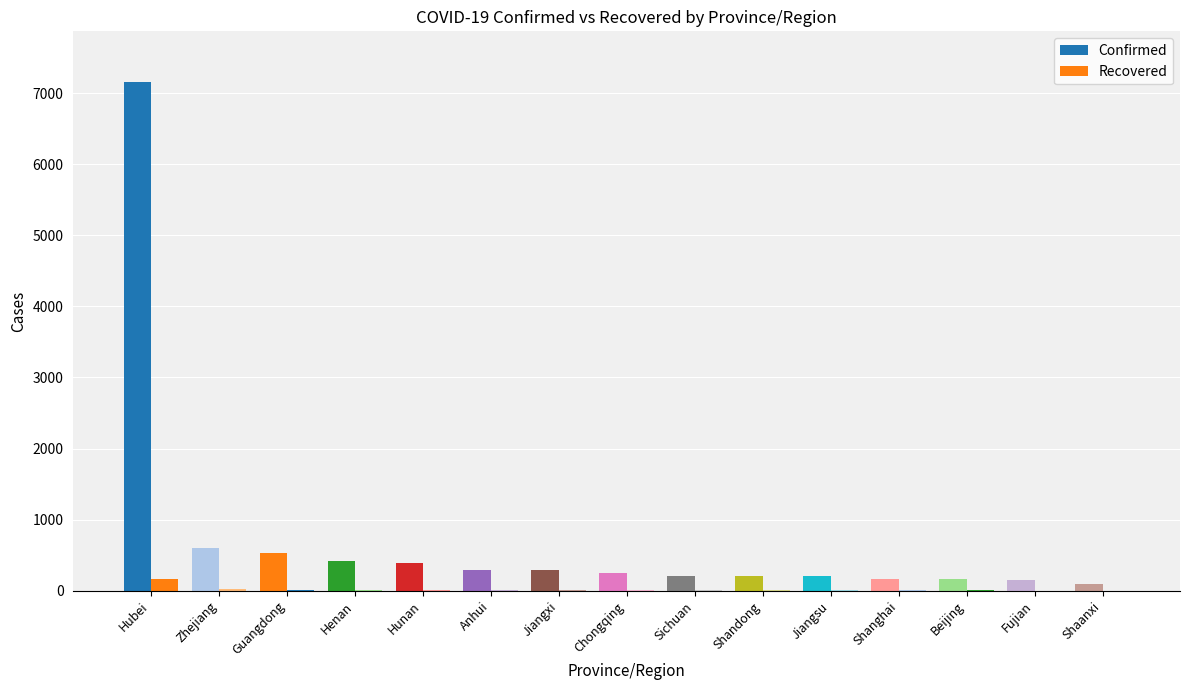

Which has a higher value, Shandong or Zhejiang?

Zhejiang